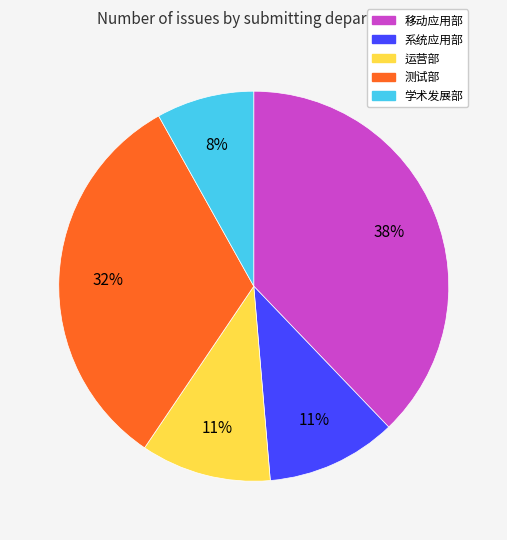

To the nearest percent, what is the difference between the largest and smallest slice percentages?

30%